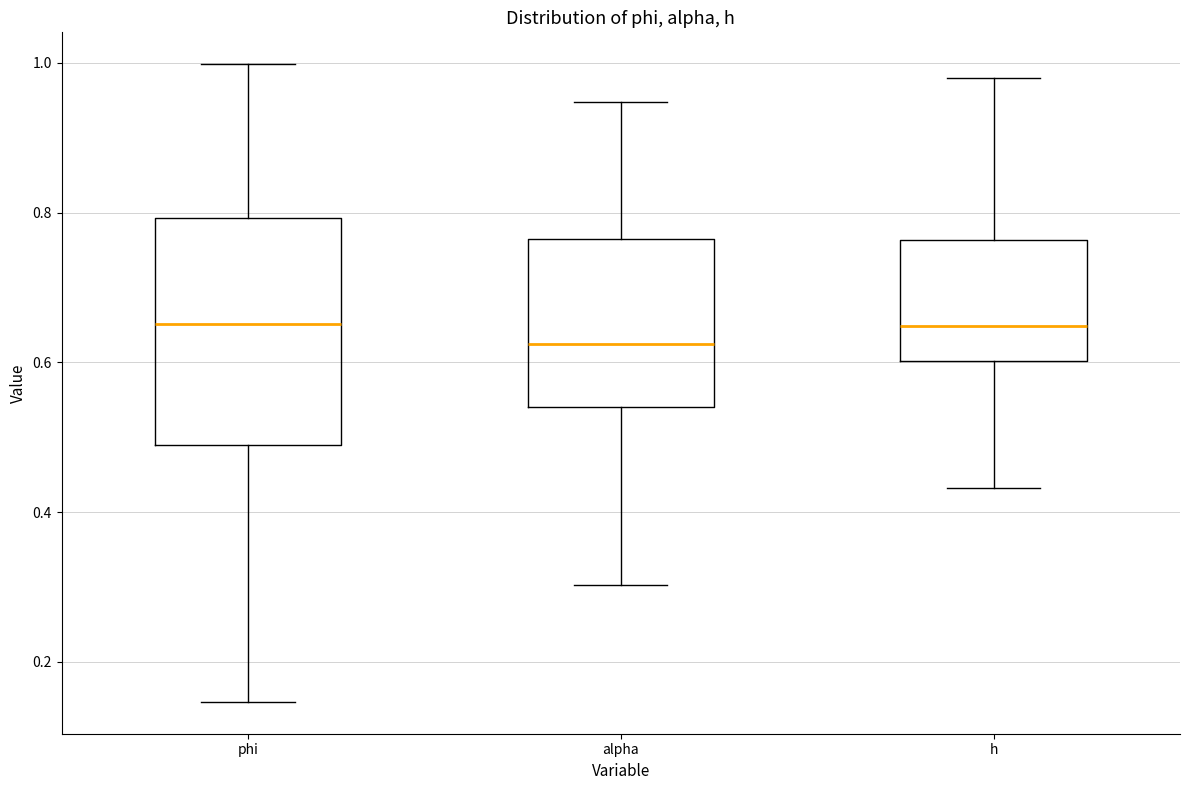

Reading left to right, read every box against the y-axis: the position of its median line, the range the box covers, and the ends of its whiskers. The values are not printed on the chart, so give them approximately, as read against the axis.

phi: median 0.66, box 0.48 to 0.80, whiskers 0.14 to 1.00
alpha: median 0.62, box 0.54 to 0.76, whiskers 0.30 to 0.94
h: median 0.64, box 0.60 to 0.76, whiskers 0.44 to 0.98